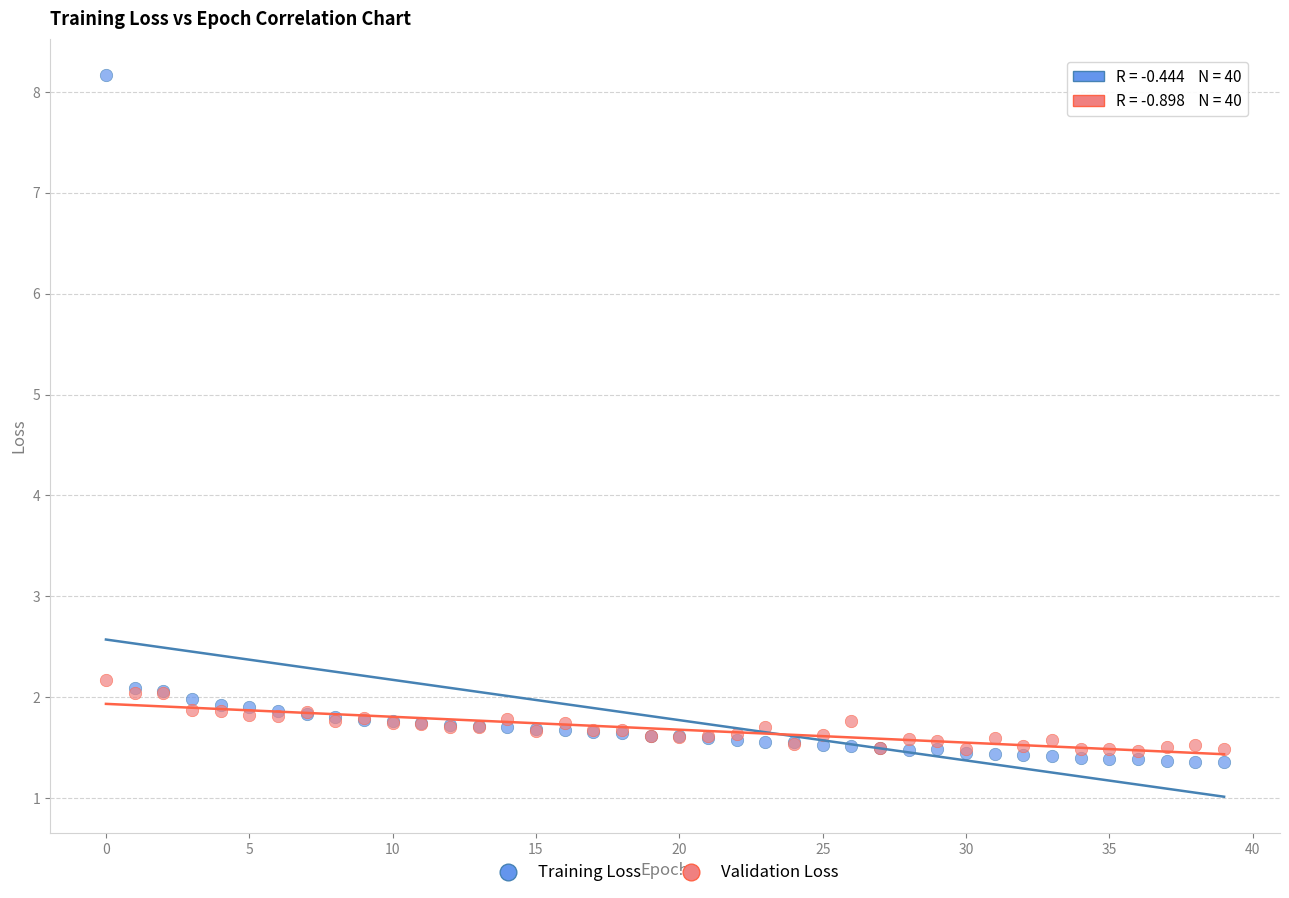

Which series has the widest spread of Y values?

Training Loss